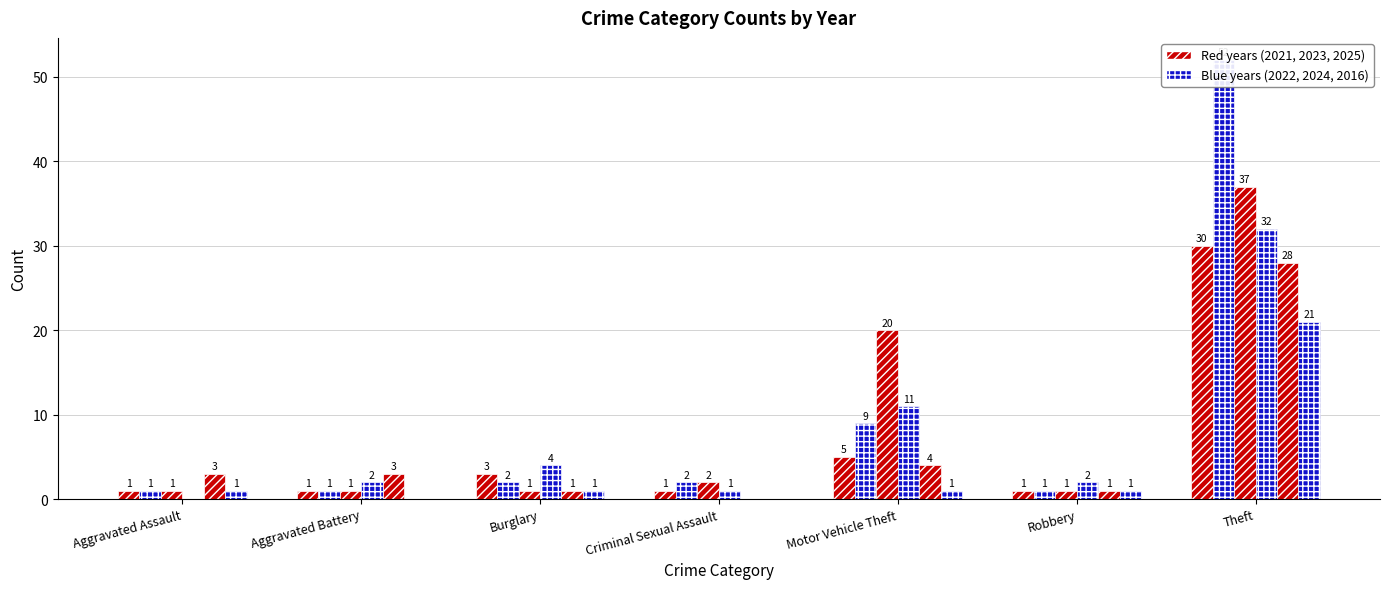

Reading left to right, transcribe all the data shown in this chart.

2021: Aggravated Assault=1	Aggravated Battery=1	Burglary=3	Criminal Sexual Assault=1	Motor Vehicle Theft=5	Robbery=1	Theft=30
2023: Aggravated Assault=1	Aggravated Battery=1	Burglary=2	Criminal Sexual Assault=2	Motor Vehicle Theft=9	Robbery=1	Theft=52
2024: Aggravated Assault=1	Aggravated Battery=1	Burglary=1	Criminal Sexual Assault=2	Motor Vehicle Theft=20	Robbery=1	Theft=37
2022: Aggravated Assault=0	Aggravated Battery=2	Burglary=4	Criminal Sexual Assault=1	Motor Vehicle Theft=11	Robbery=2	Theft=32
2025: Aggravated Assault=3	Aggravated Battery=3	Burglary=1	Criminal Sexual Assault=0	Motor Vehicle Theft=4	Robbery=1	Theft=28
2016: Aggravated Assault=1	Aggravated Battery=0	Burglary=1	Criminal Sexual Assault=0	Motor Vehicle Theft=1	Robbery=1	Theft=21